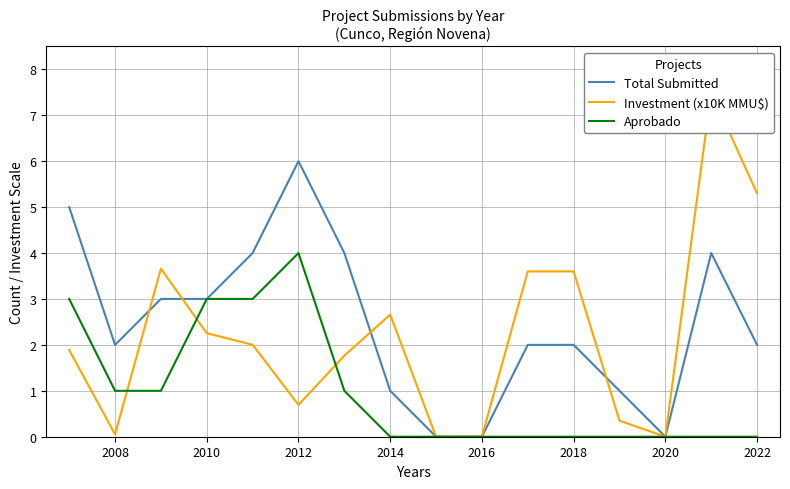

True or false: Aprobado and Total Submitted cross at least once.

False